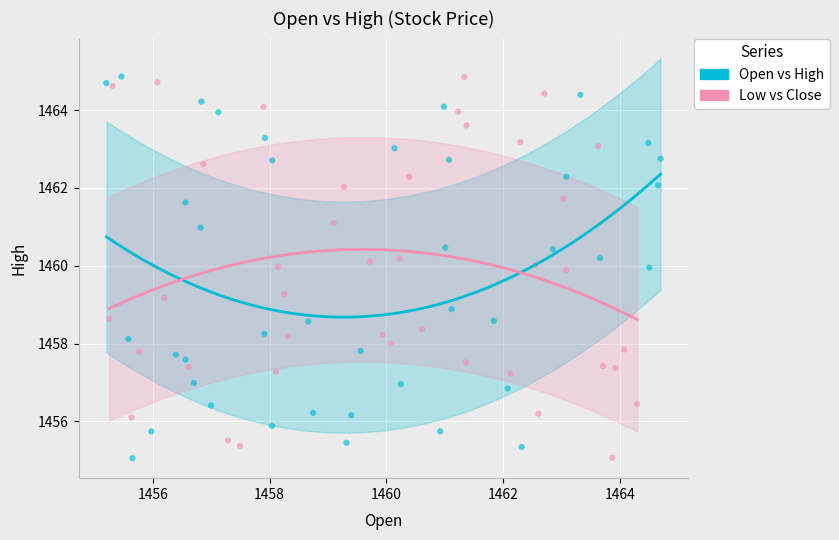

What are all the series names shown in the legend?

Open vs High, Low vs Close